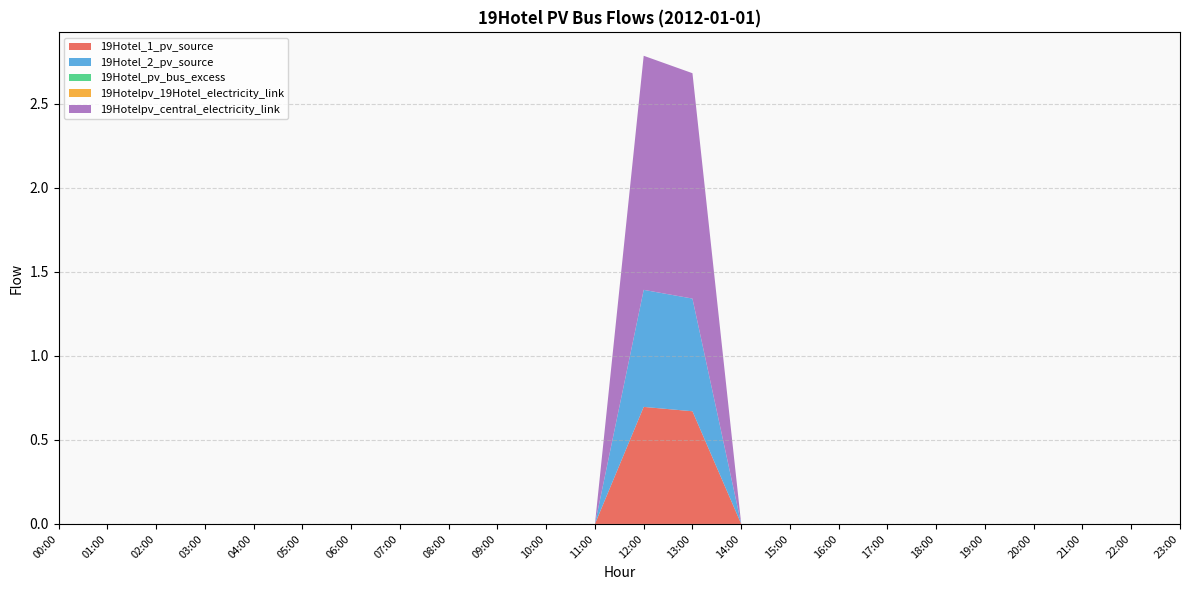

Reading left to right, extract all data points from this chart.

19Hotel_1_pv_source: 00:00=0.0	01:00=0.0	02:00=0.0	03:00=0.0	04:00=0.0	05:00=0.0	06:00=0.0	07:00=0.0	08:00=0.0	09:00=0.0	10:00=0.0	11:00=0.0	12:00=0.7	13:00=0.7	14:00=0.0	15:00=0.0	16:00=0.0	17:00=0.0	18:00=0.0	19:00=0.0	20:00=0.0	21:00=0.0	22:00=0.0	23:00=0.0
19Hotel_2_pv_source: 00:00=0.0	01:00=0.0	02:00=0.0	03:00=0.0	04:00=0.0	05:00=0.0	06:00=0.0	07:00=0.0	08:00=0.0	09:00=0.0	10:00=0.0	11:00=0.0	12:00=0.7	13:00=0.7	14:00=0.0	15:00=0.0	16:00=0.0	17:00=0.0	18:00=0.0	19:00=0.0	20:00=0.0	21:00=0.0	22:00=0.0	23:00=0.0
19Hotel_pv_bus_excess: 00:00=0.0	01:00=0.0	02:00=0.0	03:00=0.0	04:00=0.0	05:00=0.0	06:00=0.0	07:00=0.0	08:00=0.0	09:00=0.0	10:00=0.0	11:00=0.0	12:00=0.0	13:00=0.0	14:00=0.0	15:00=0.0	16:00=0.0	17:00=0.0	18:00=0.0	19:00=0.0	20:00=0.0	21:00=0.0	22:00=0.0	23:00=0.0
19Hotelpv_19Hotel_electricity_link: 00:00=0.0	01:00=0.0	02:00=0.0	03:00=0.0	04:00=0.0	05:00=0.0	06:00=0.0	07:00=0.0	08:00=0.0	09:00=0.0	10:00=0.0	11:00=0.0	12:00=0.0	13:00=0.0	14:00=0.0	15:00=0.0	16:00=0.0	17:00=0.0	18:00=0.0	19:00=0.0	20:00=0.0	21:00=0.0	22:00=0.0	23:00=0.0
19Hotelpv_central_electricity_link: 00:00=0.0	01:00=0.0	02:00=0.0	03:00=0.0	04:00=0.0	05:00=0.0	06:00=0.0	07:00=0.0	08:00=0.0	09:00=0.0	10:00=0.0	11:00=0.0	12:00=1.4	13:00=1.3	14:00=0.0	15:00=0.0	16:00=0.0	17:00=0.0	18:00=0.0	19:00=0.0	20:00=0.0	21:00=0.0	22:00=0.0	23:00=0.0